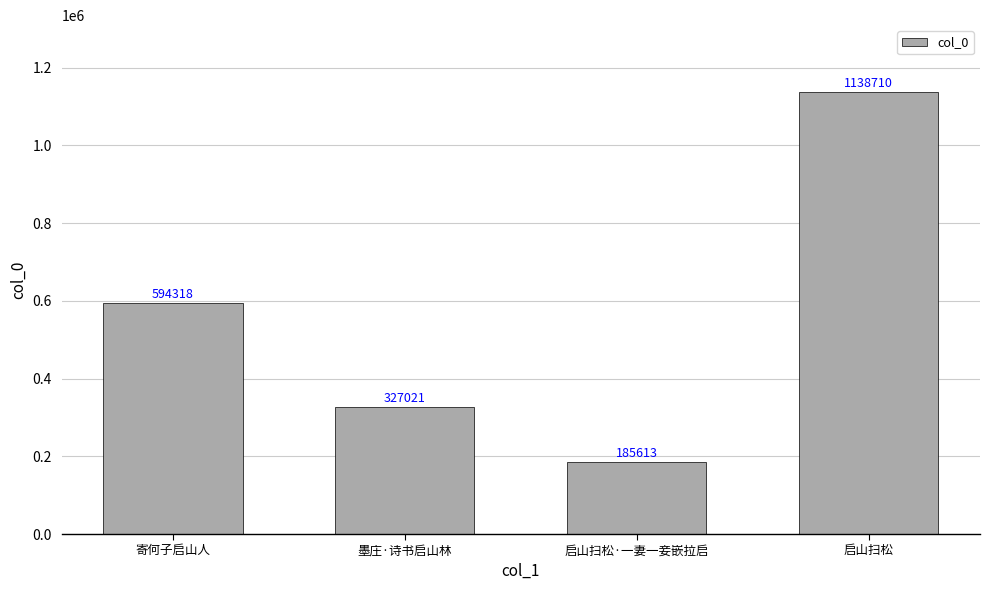

What is the change in value from 墨庄·诗书启山林 to 启山扫松·一妻一妾嵌拉启?

-141408